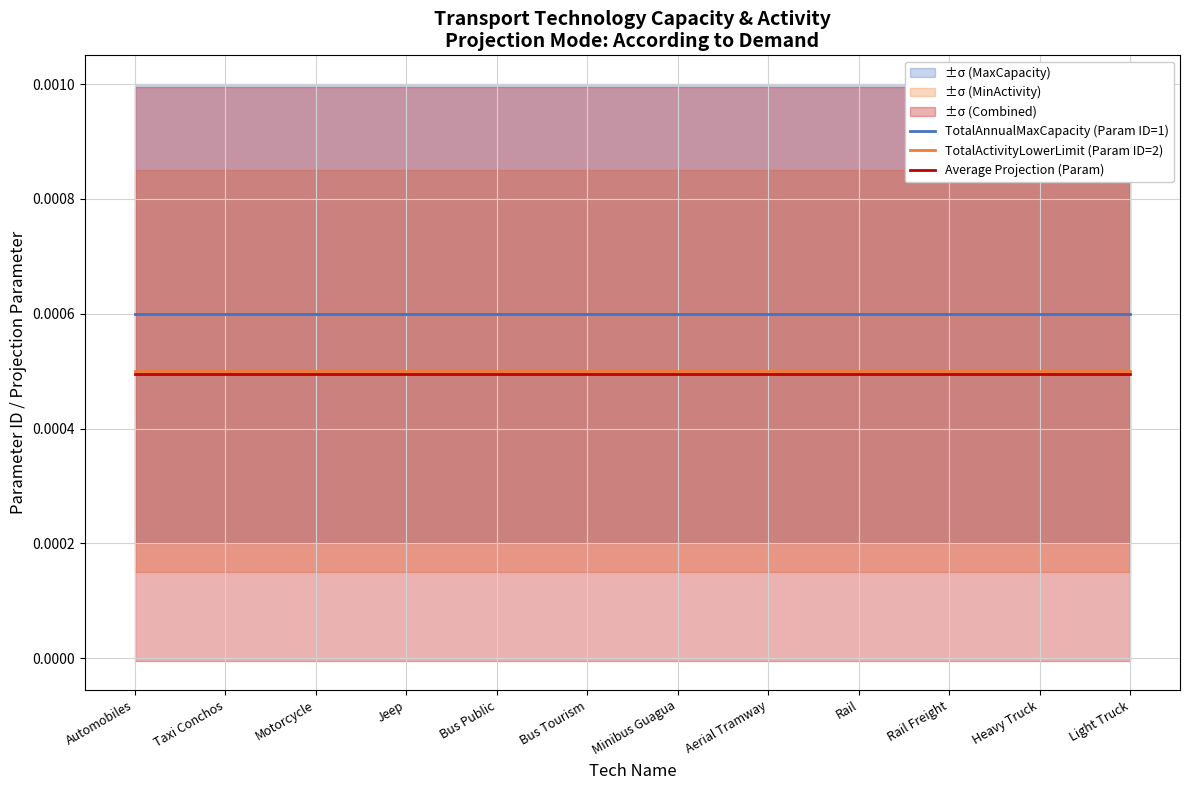

Where is TotalAnnualMaxCapacity (Param ID=1) nearest to the value 0?

Automobiles